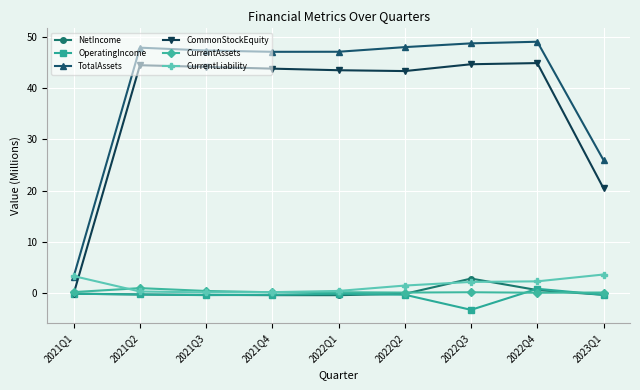

True or false: CurrentAssets has more than 1 interior local peaks.

True